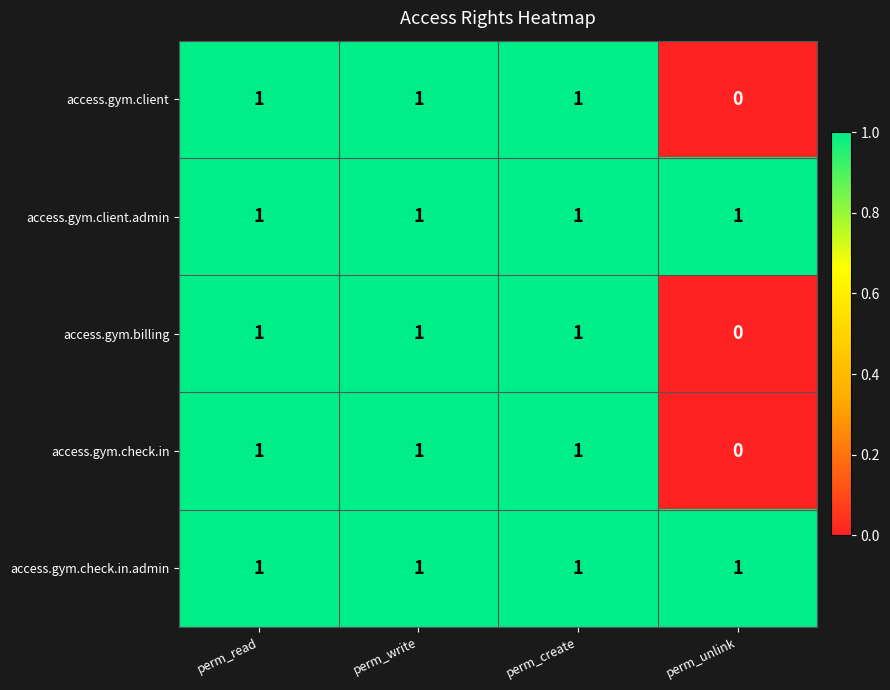

Is the value of access.gym.client at perm_unlink greater than the value of access.gym.client.admin at perm_write?

No